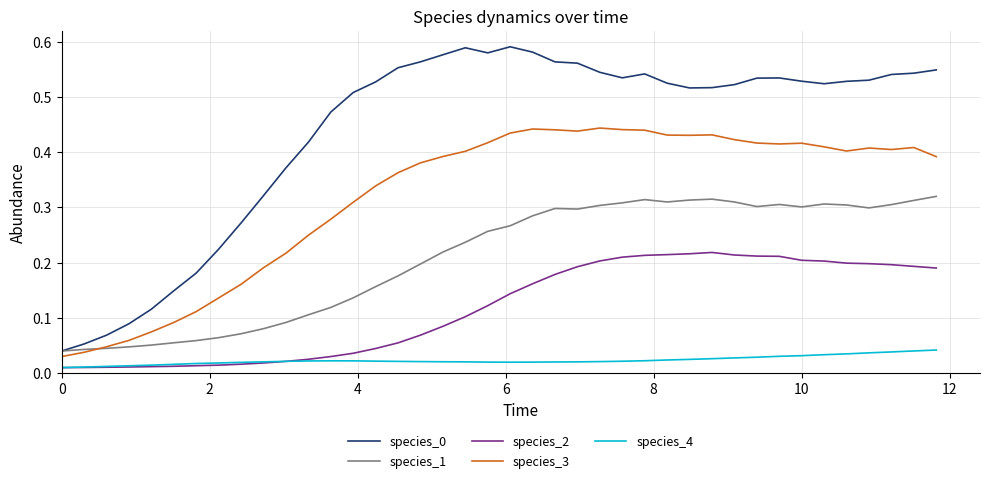

True or false: species_3 and species_2 intersect in this chart.

False